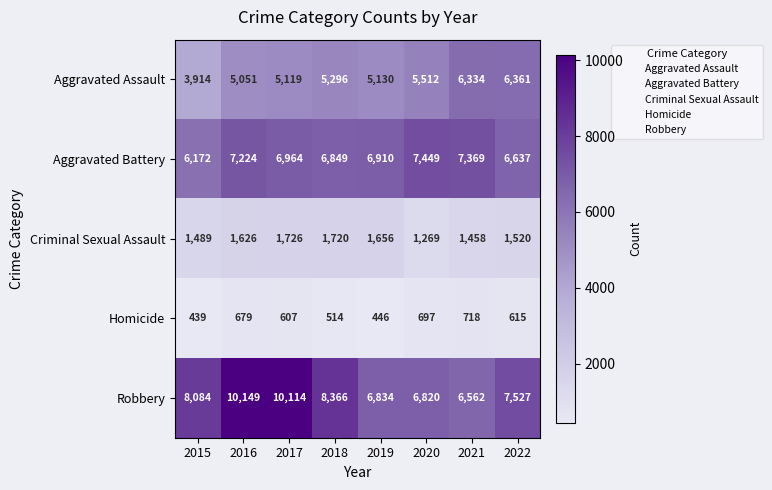

Where is Criminal Sexual Assault nearest to the value 1497?

2015